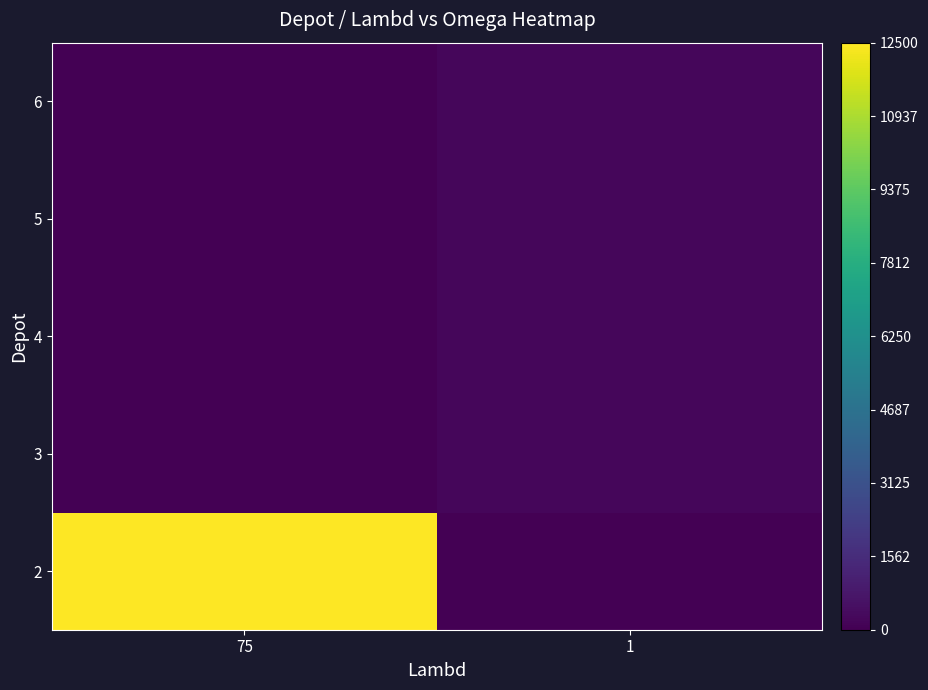

Which series has the largest total across all categories?

2